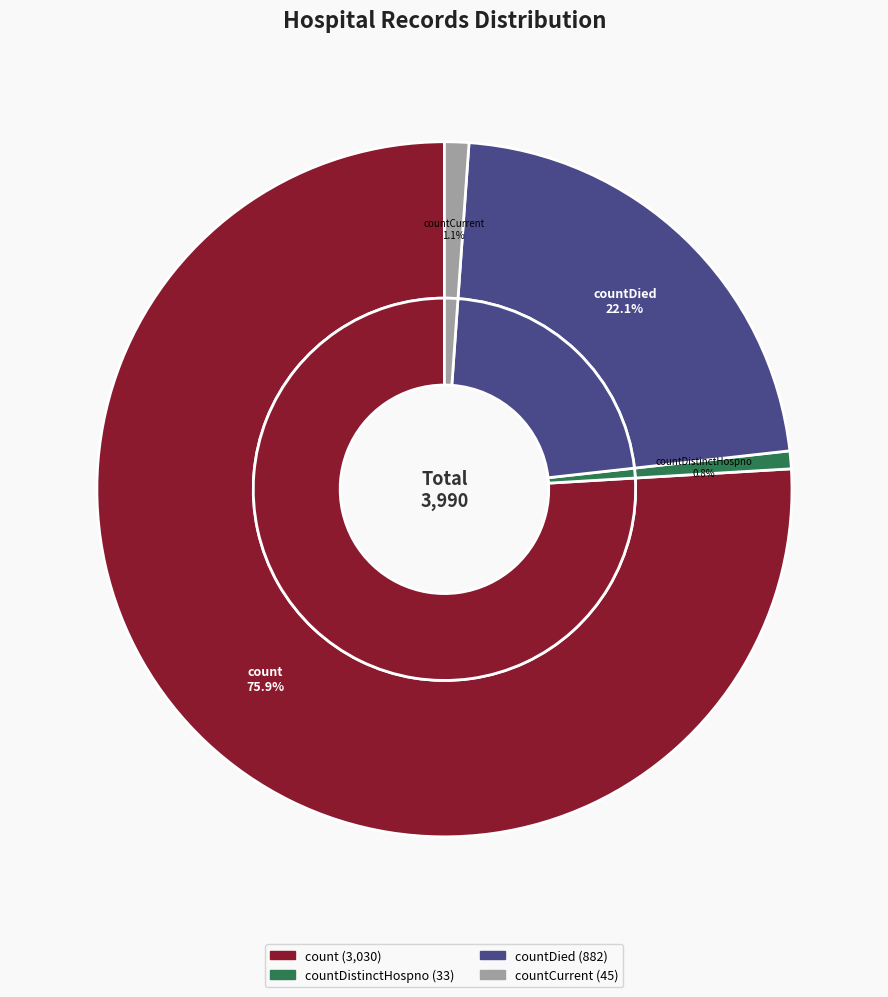

What portion of the pie excludes countDied?

77.9%